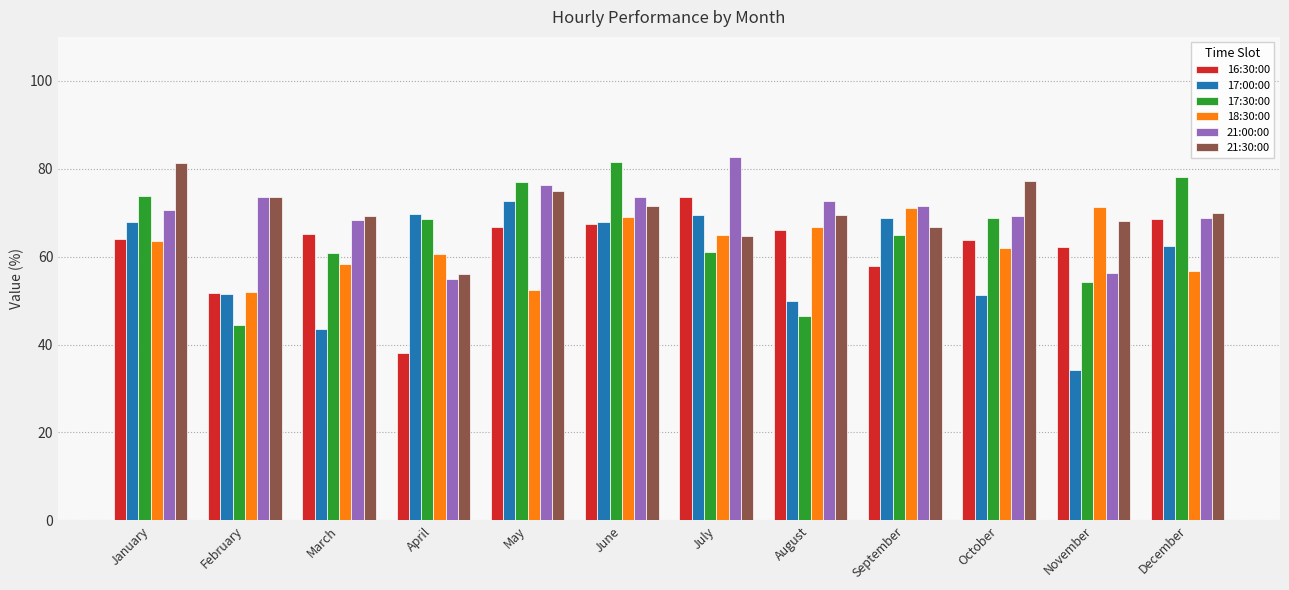

Where is 21:30:00 nearest to the value 68?

November